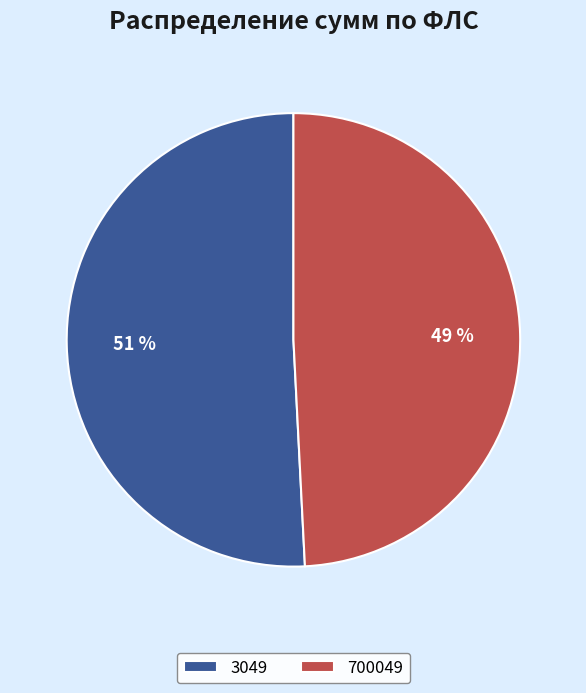

Is it true that 700049 is 49% of the pie?

True